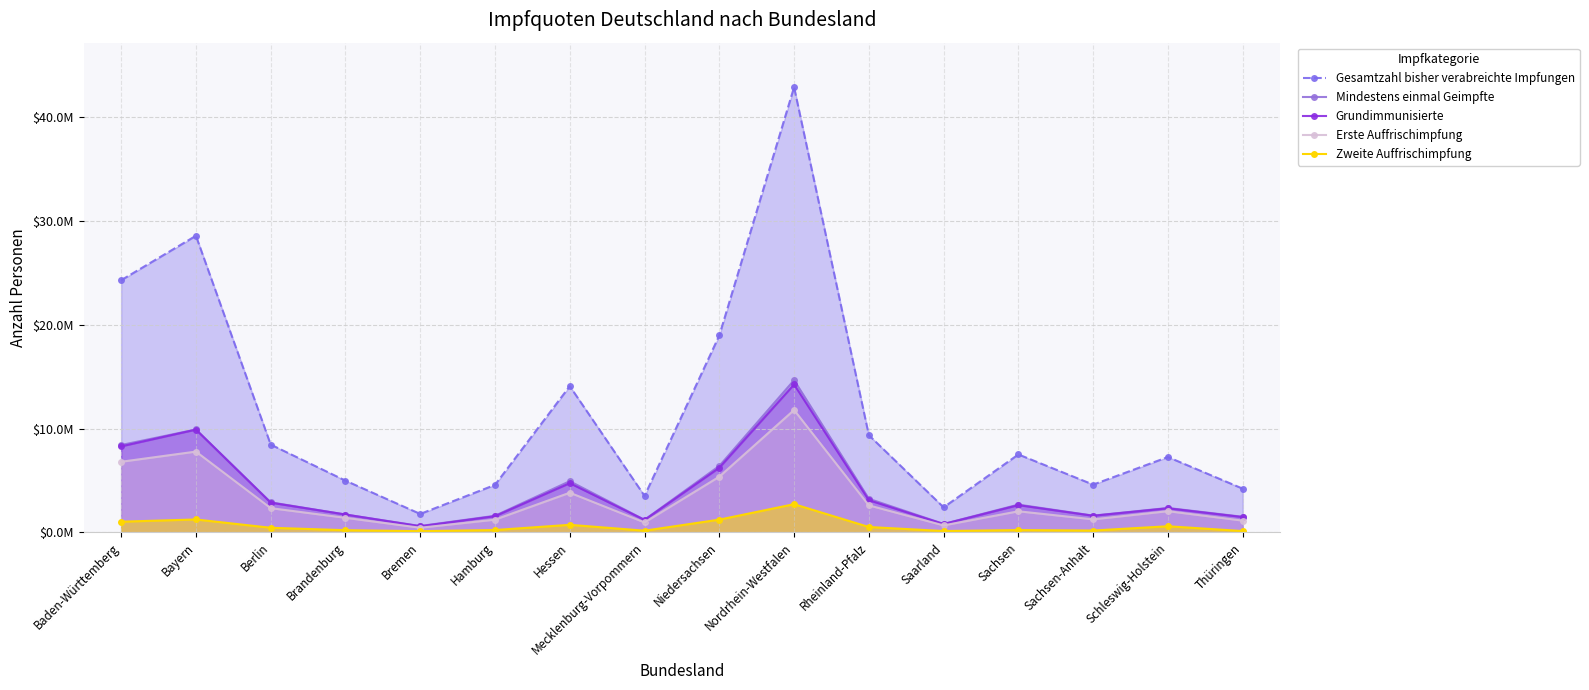

What is the sum of all Mindestens einmal Geimpfte values?

64601146